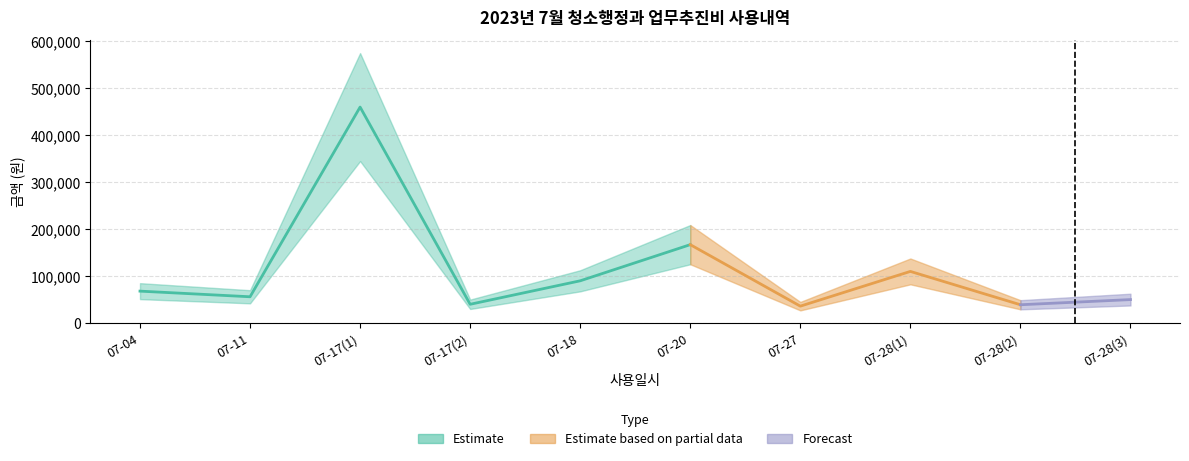

Rank the categories by value from lowest to highest.

2023-07-27, 2023-07-28, 2023-07-17, 2023-07-28, 2023-07-11, 2023-07-04, 2023-07-18, 2023-07-28, 2023-07-20, 2023-07-17